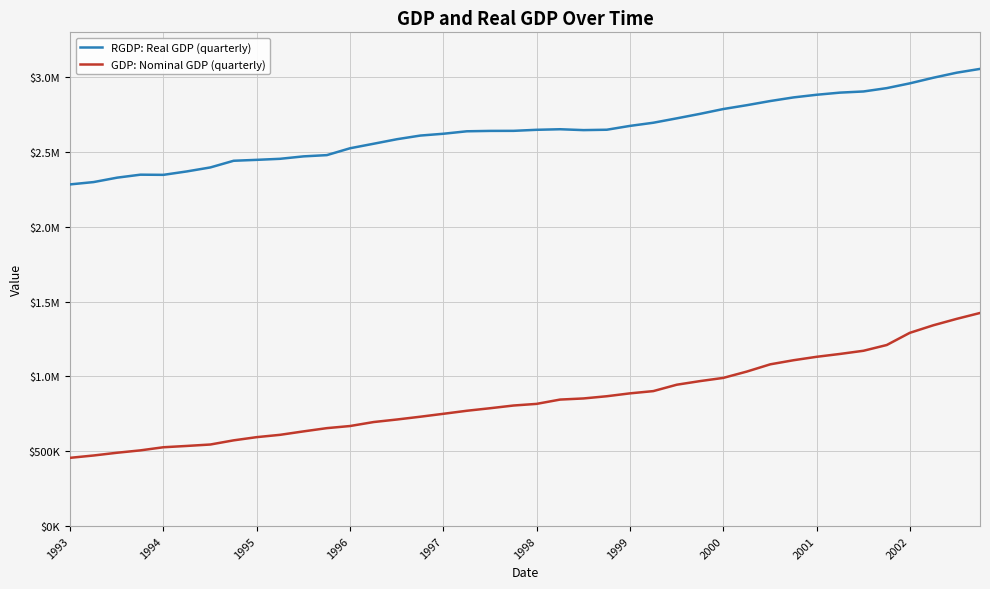

Does the chart have visible grid lines?

Yes